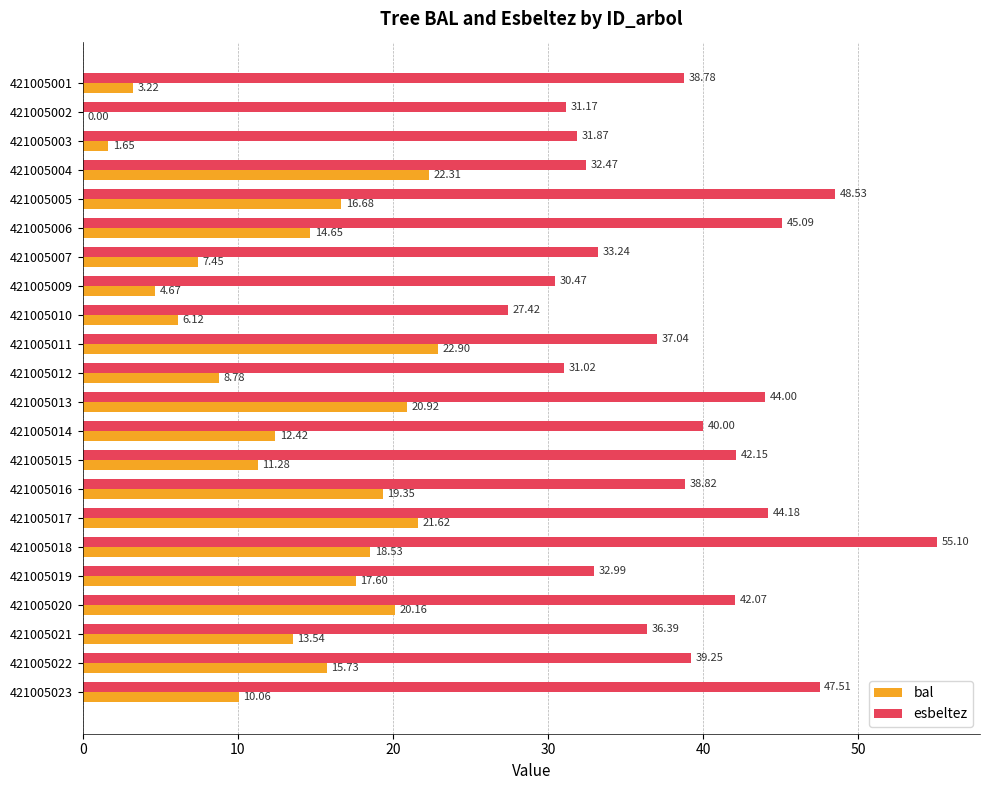

At which category is the sum across all series the highest?

421005018